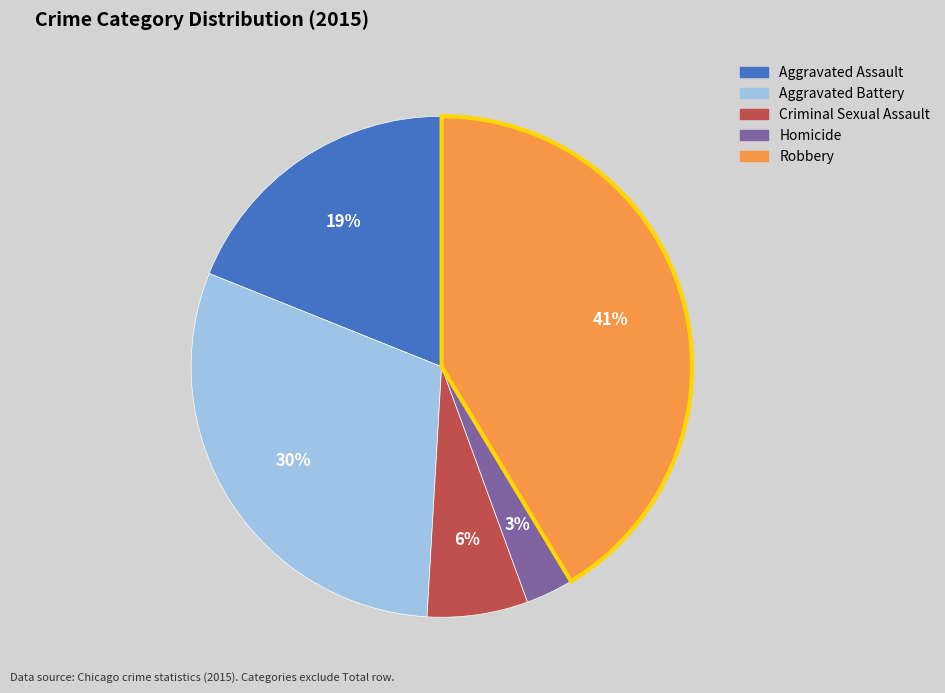

Combined, do Aggravated Assault and Criminal Sexual Assault account for over 50%?

No